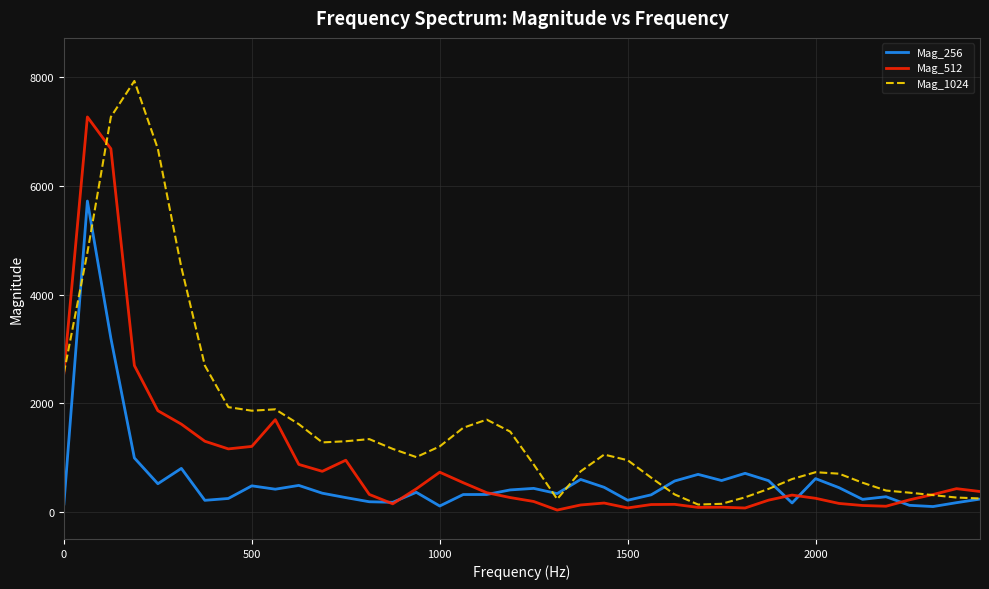

List the series in order of their peak value, lowest first.

Mag_256, Mag_512, Mag_1024